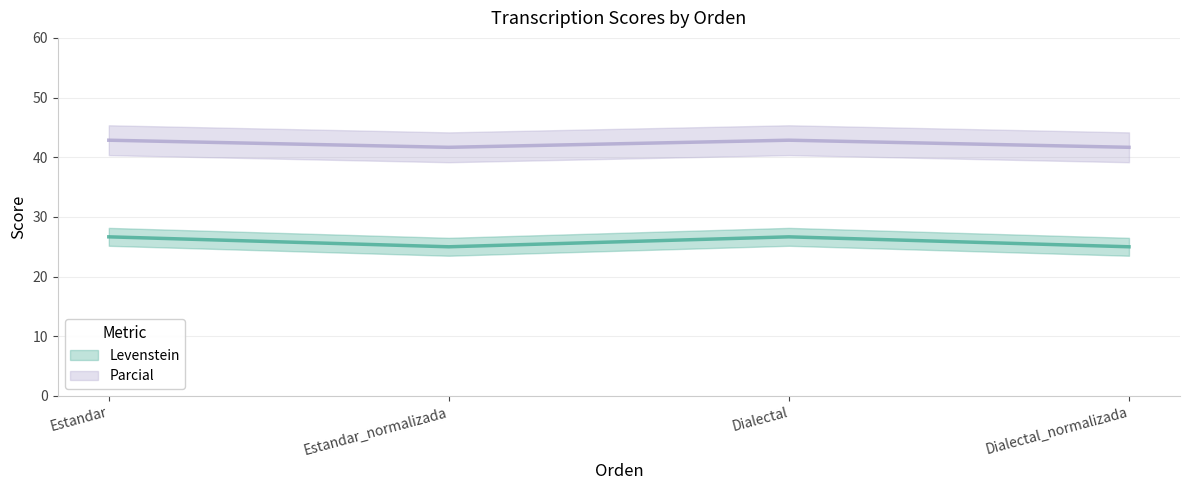

What is the average value of the Levenstein series?

25.8